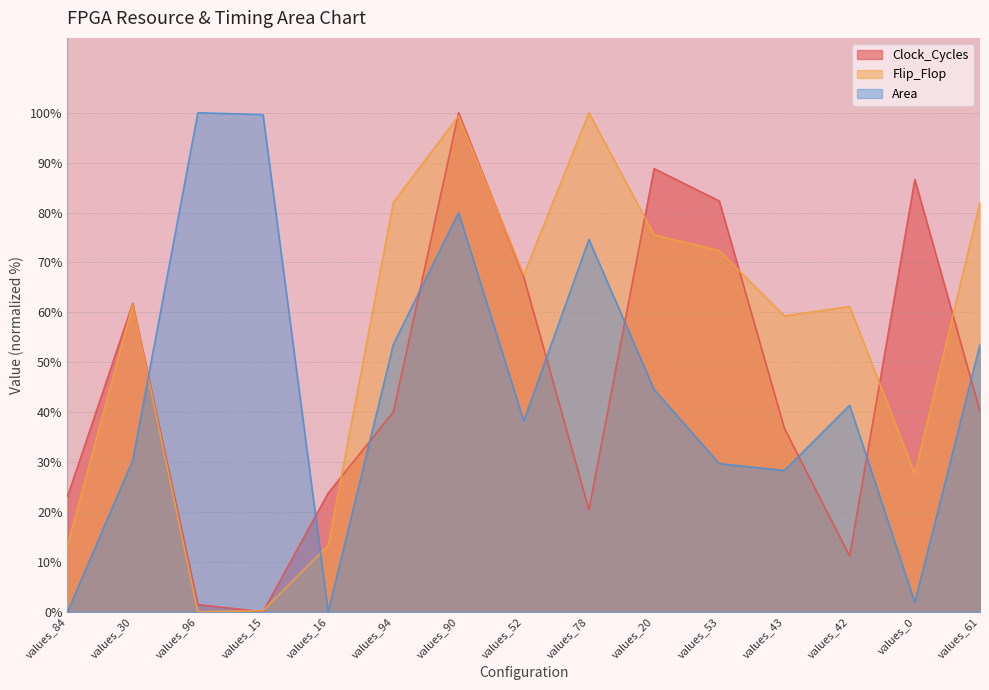

At which label is Area closest to 50?

values_94